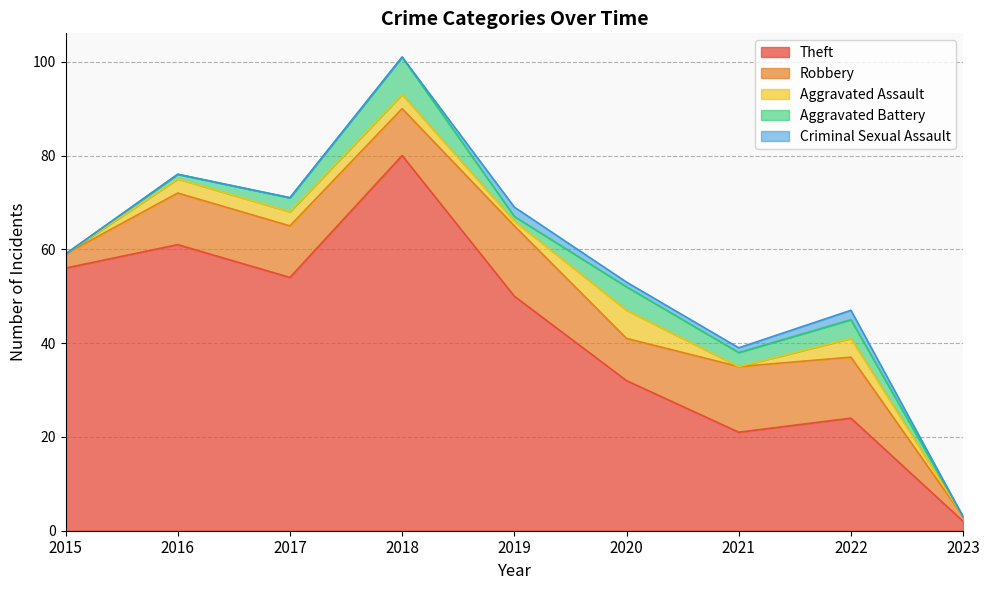

Which series changed the most between 2017 and 2019?

Theft